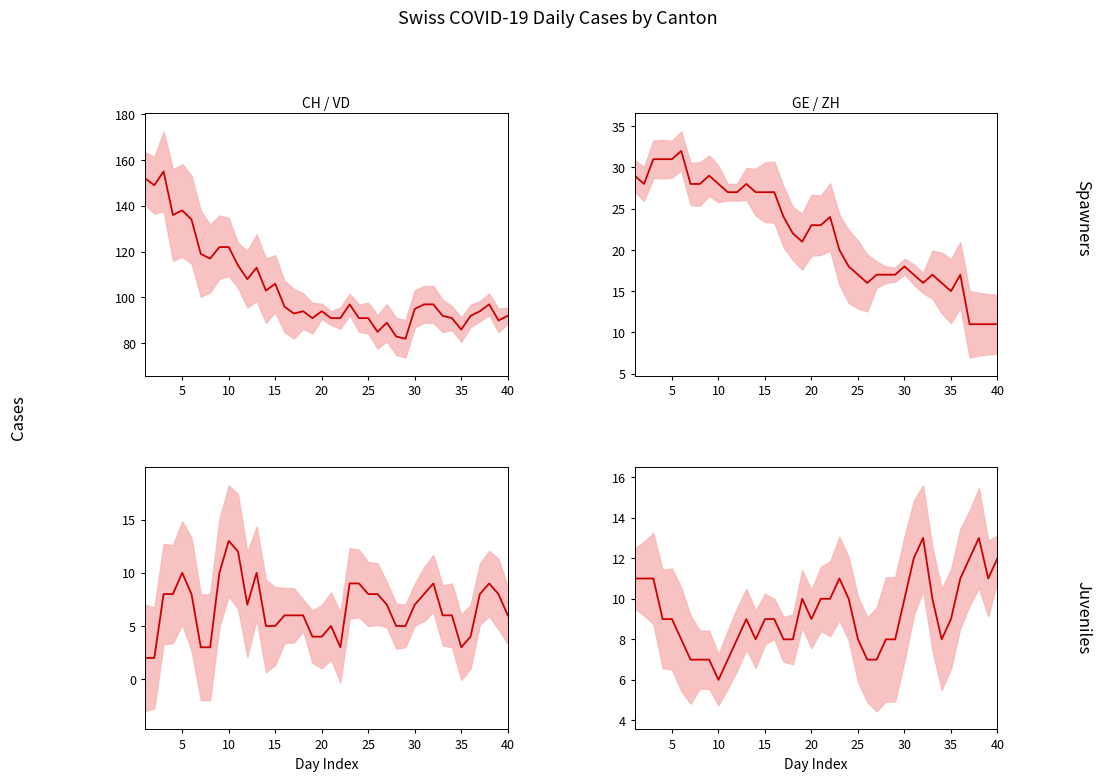

What is the average value of the CH series?

104